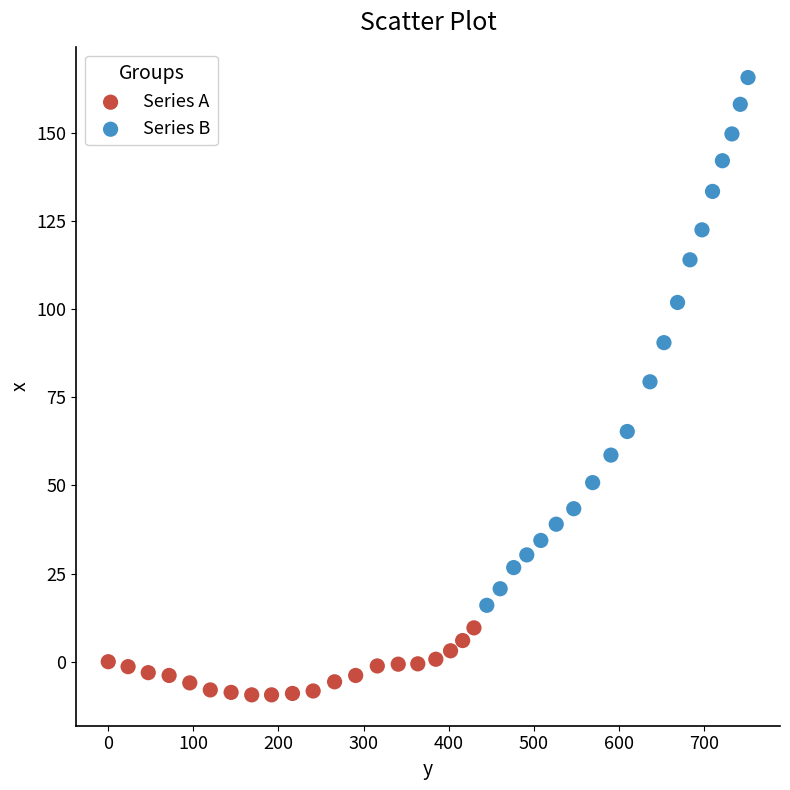

Which series reaches the minimum Y coordinate?

Series A